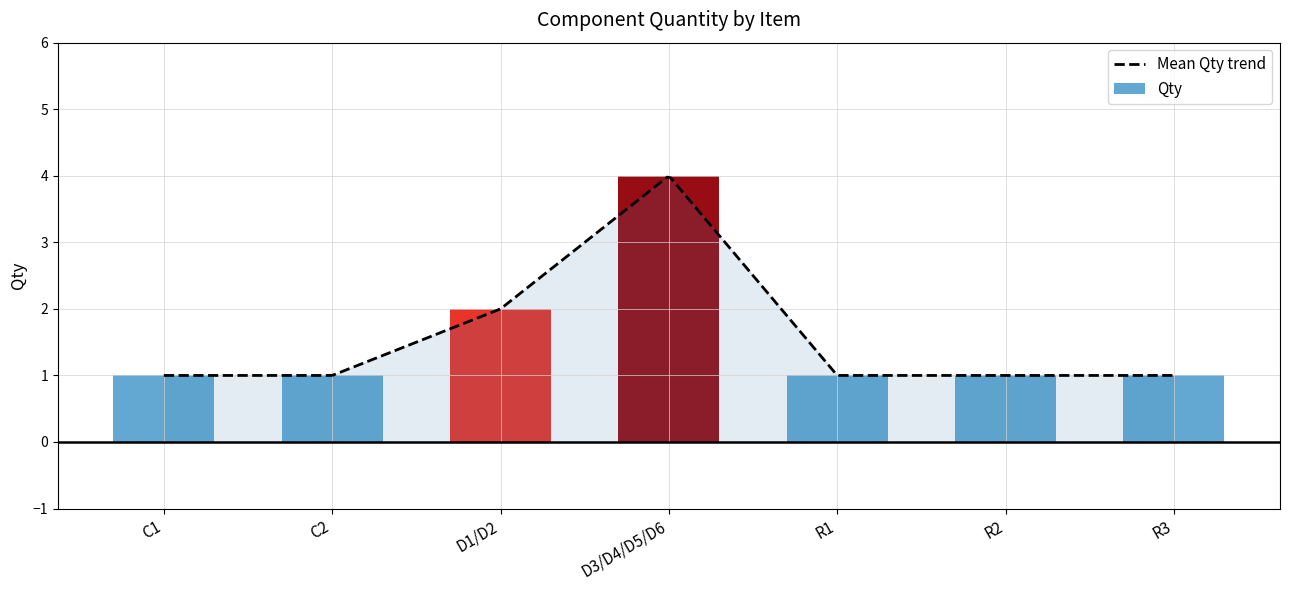

Reading left to right, what are all the values shown in this chart?

1	1	2	4	1	1	1